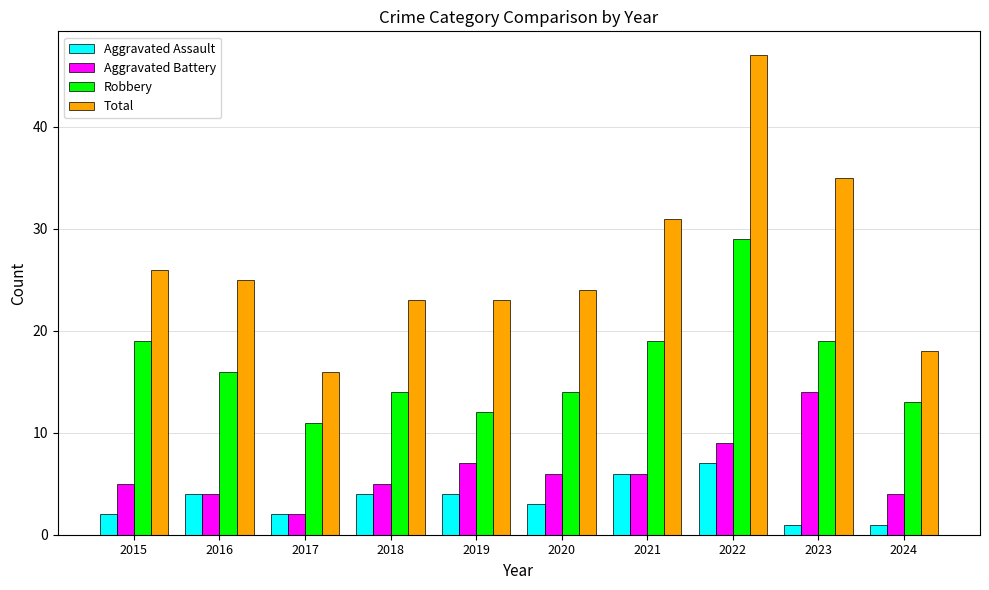

At which label does Robbery reach its peak?

2022